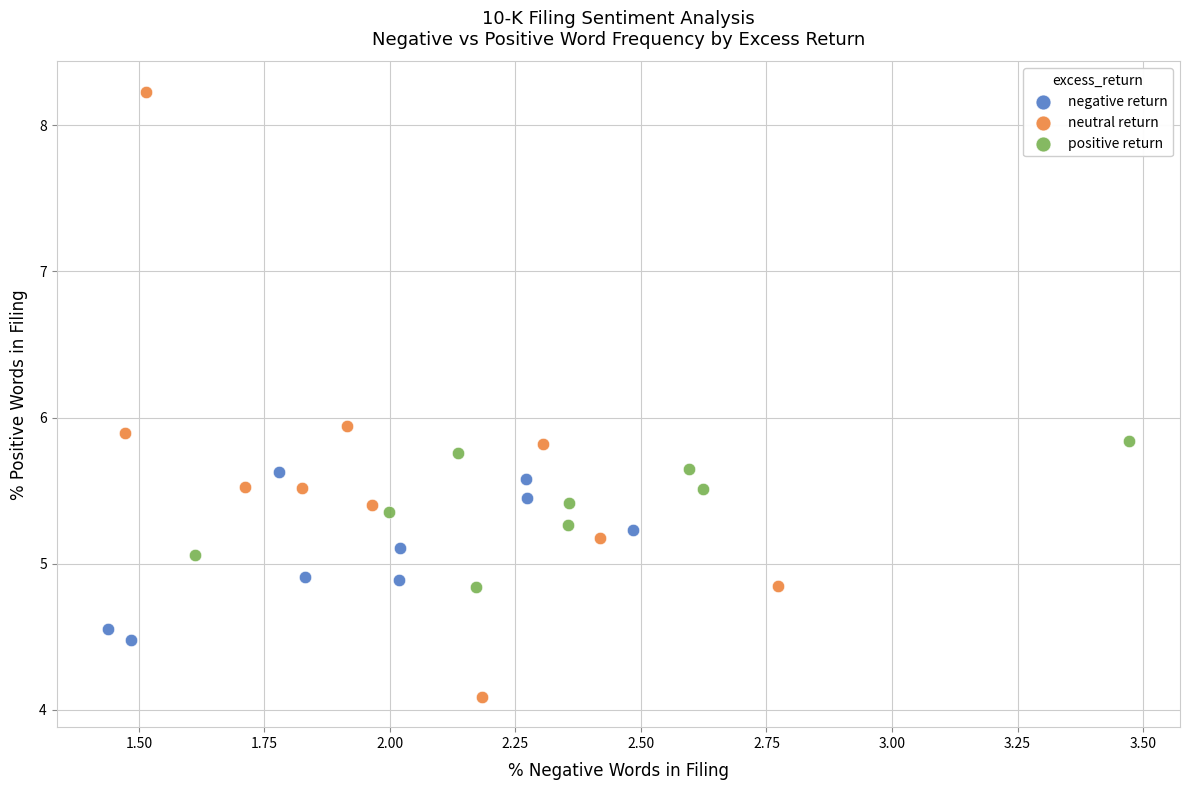

Which series reaches the maximum Y coordinate?

neutral return